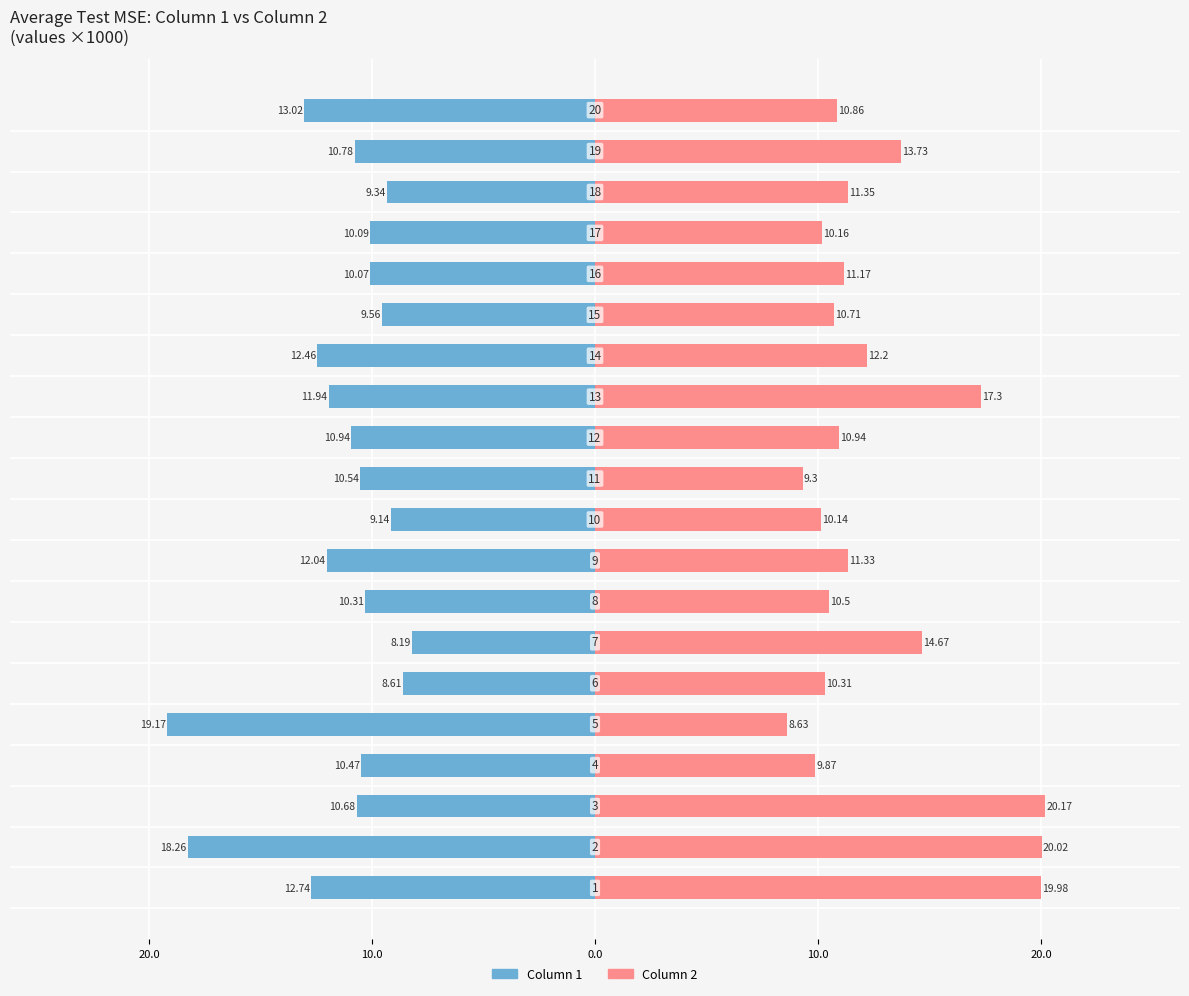

List the series in order of their peak value, highest first.

Column 2, Column 1